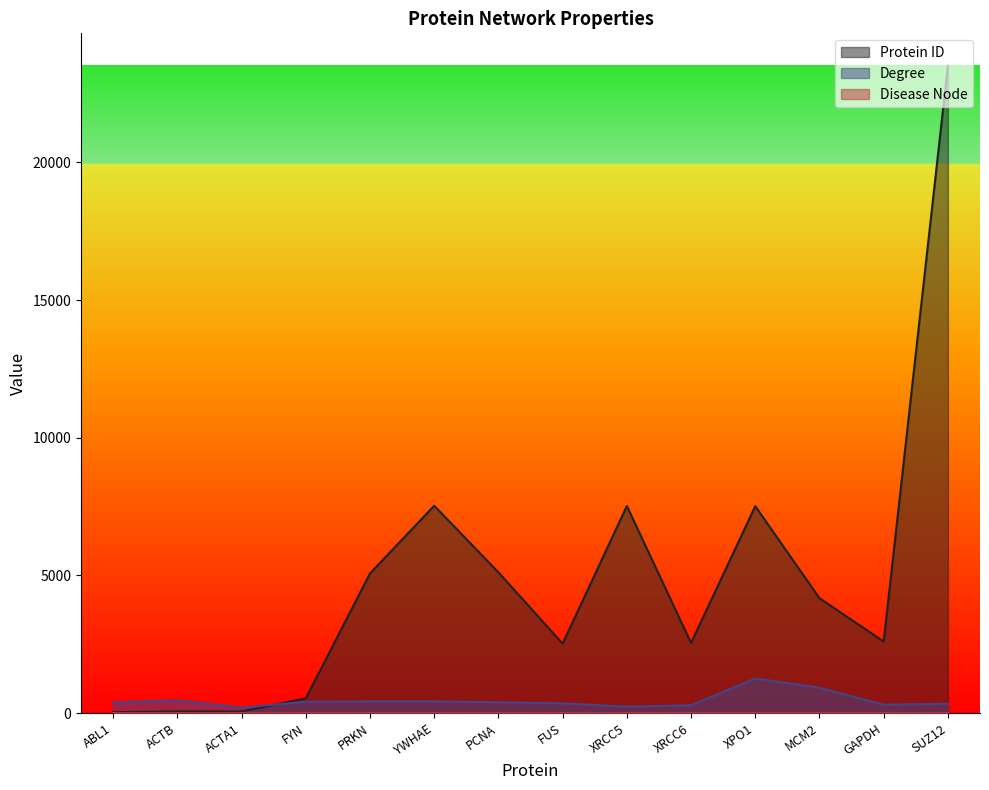

At which label does Degree reach its minimum?

ACTA1